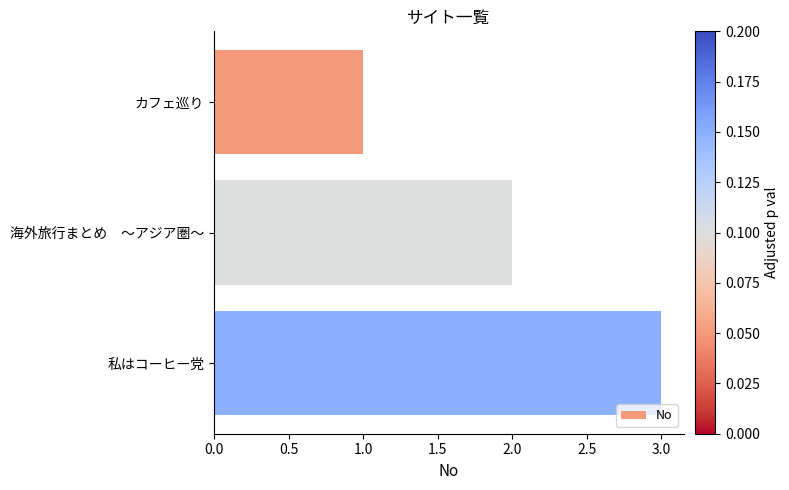

How many categories are shown in the chart?

3